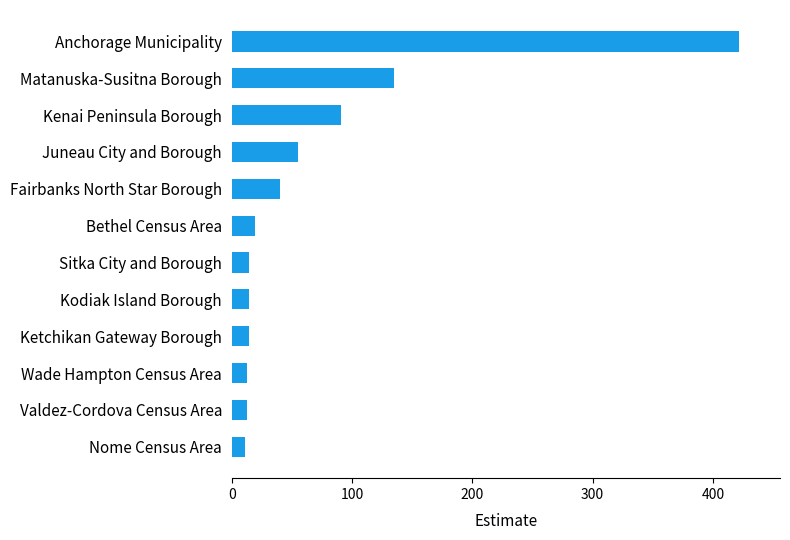

What is the maximum value shown in the chart?

422